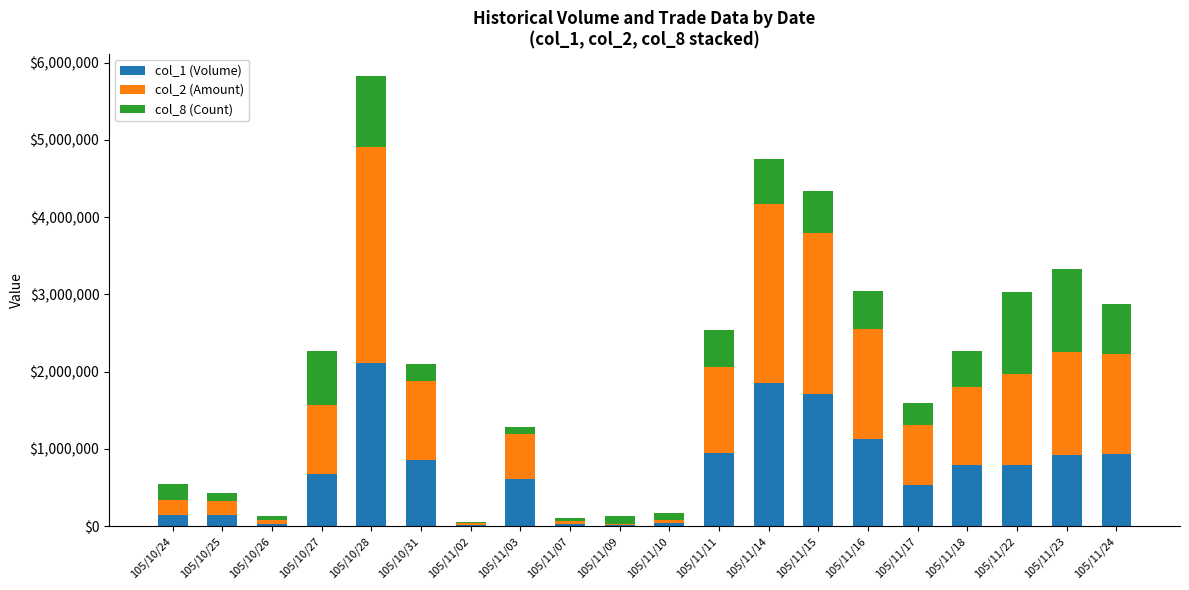

The value of col_1 (Volume) at 105/11/23 is 923000. True or false?

True